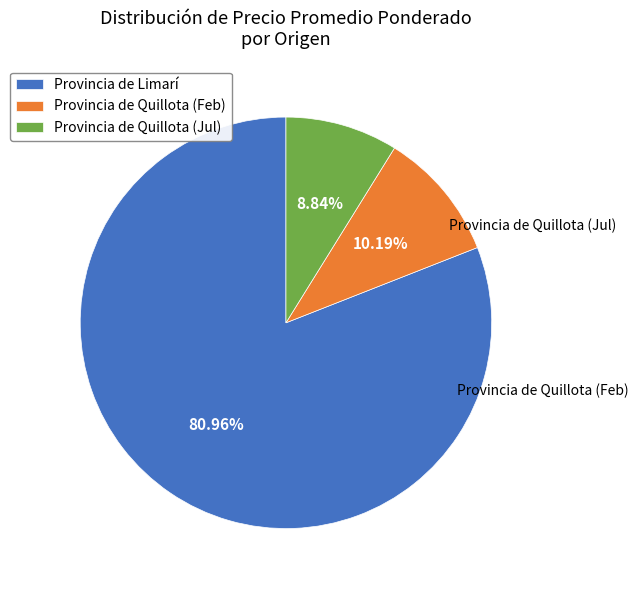

Do Provincia de Quillota (Jul) and Provincia de Quillota (Feb) together represent more than half of the pie?

No